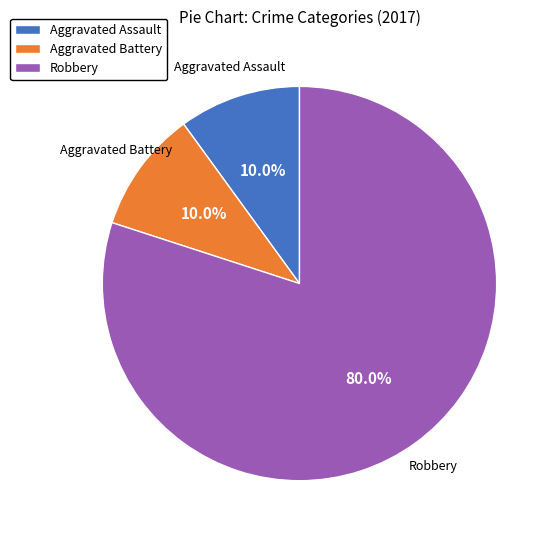

Does Robbery account for over 50% of the chart?

Yes